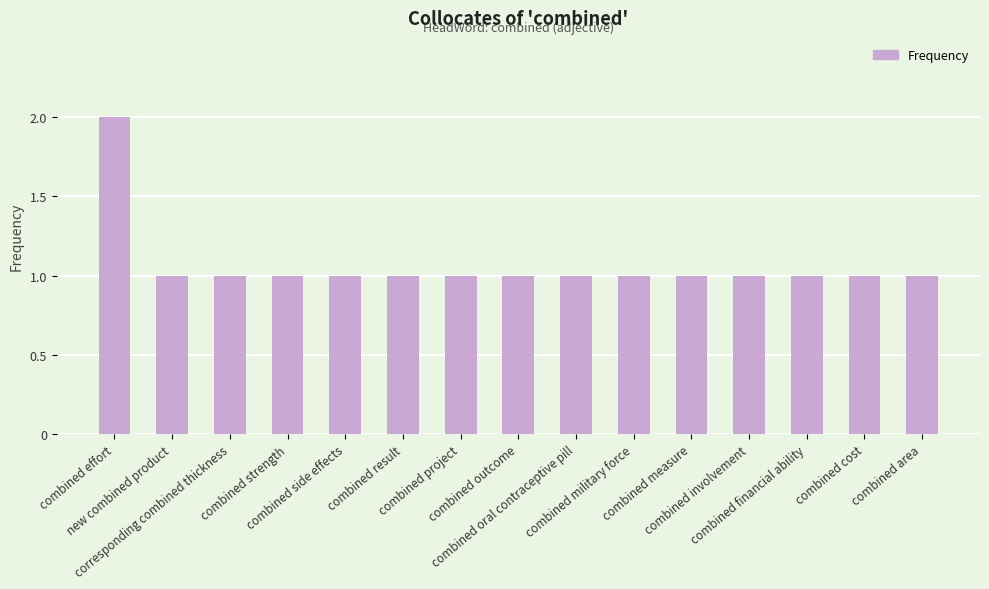

What is the sum of all values?

16